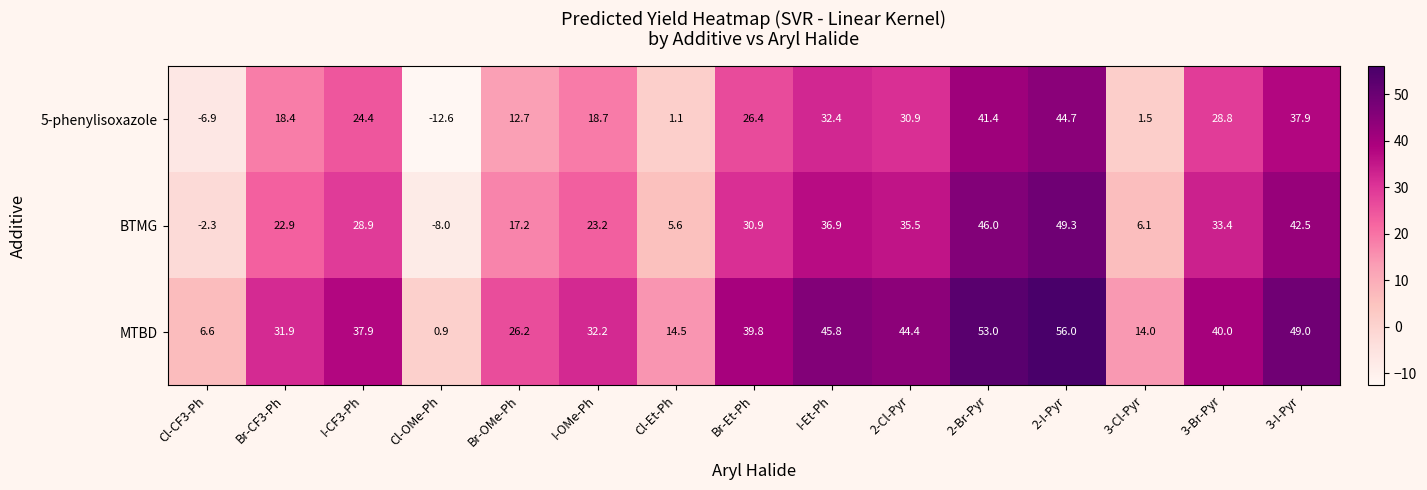

List the labels in order of BTMG value, smallest first.

Cl-OMe-Ph, Cl-CF3-Ph, Cl-Et-Ph, 3-Cl-Pyr, Br-OMe-Ph, Br-CF3-Ph, I-OMe-Ph, I-CF3-Ph, Br-Et-Ph, 3-Br-Pyr, 2-Cl-Pyr, I-Et-Ph, 3-I-Pyr, 2-Br-Pyr, 2-I-Pyr